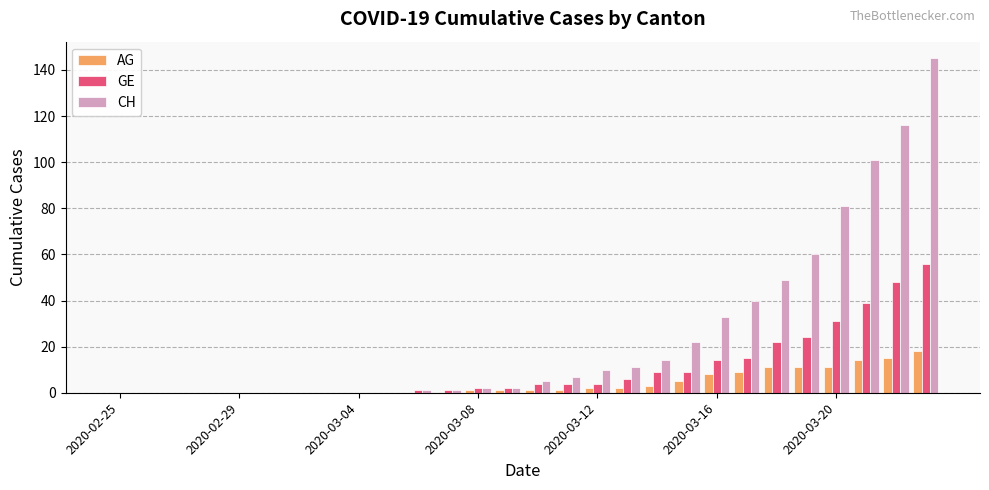

What is the highest value of the GE series?

56